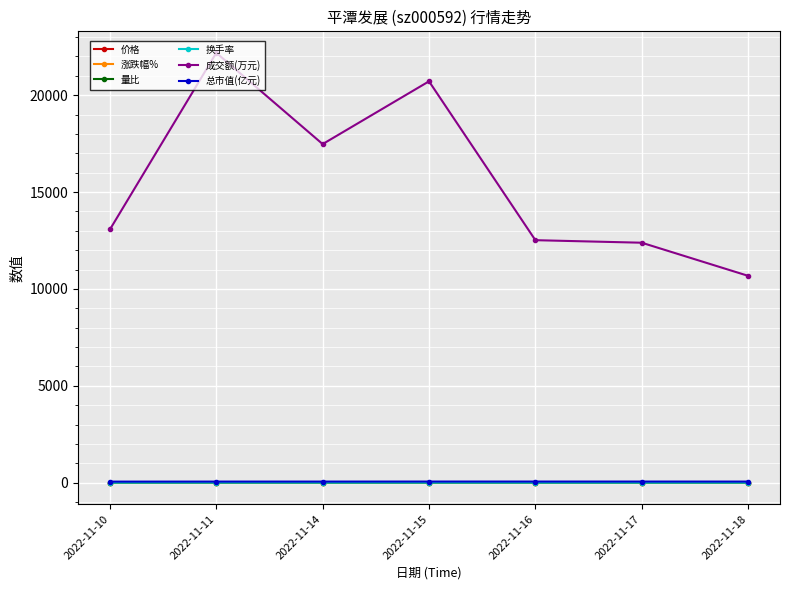

Where does the 总市值(亿元) series first go above 54?

2022-11-14